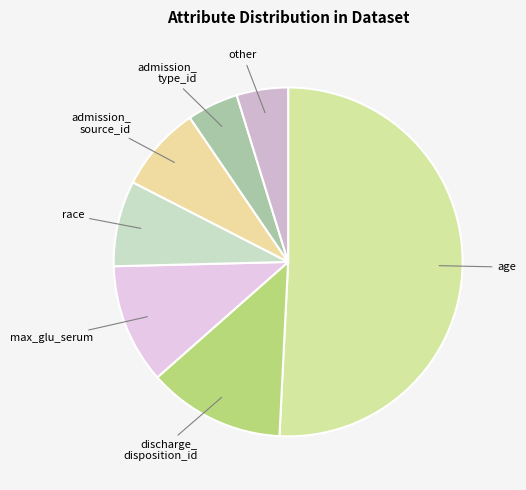

How many slices are in this pie chart?

7